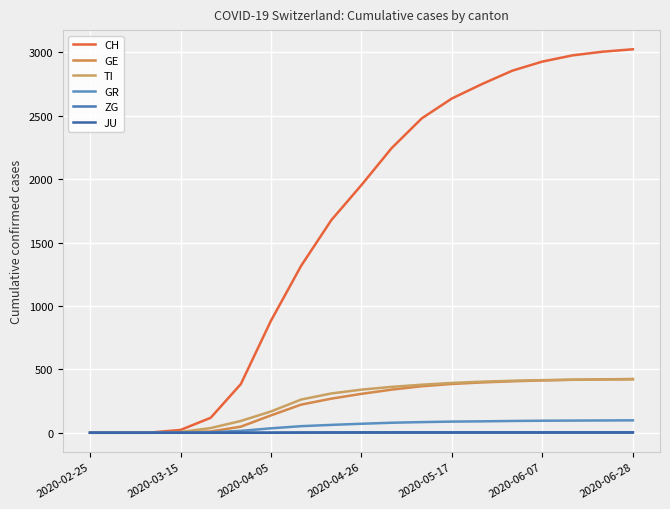

True or false: ZG has more than 0 interior local peaks.

False